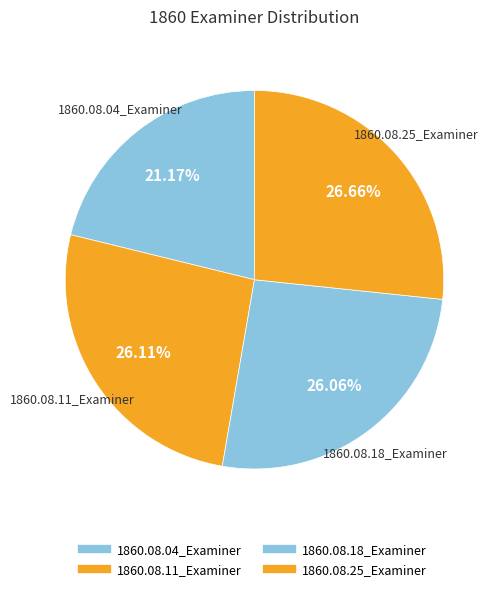

Between 1860.08.04_Examiner and 1860.08.18_Examiner, which is larger?

1860.08.18_Examiner